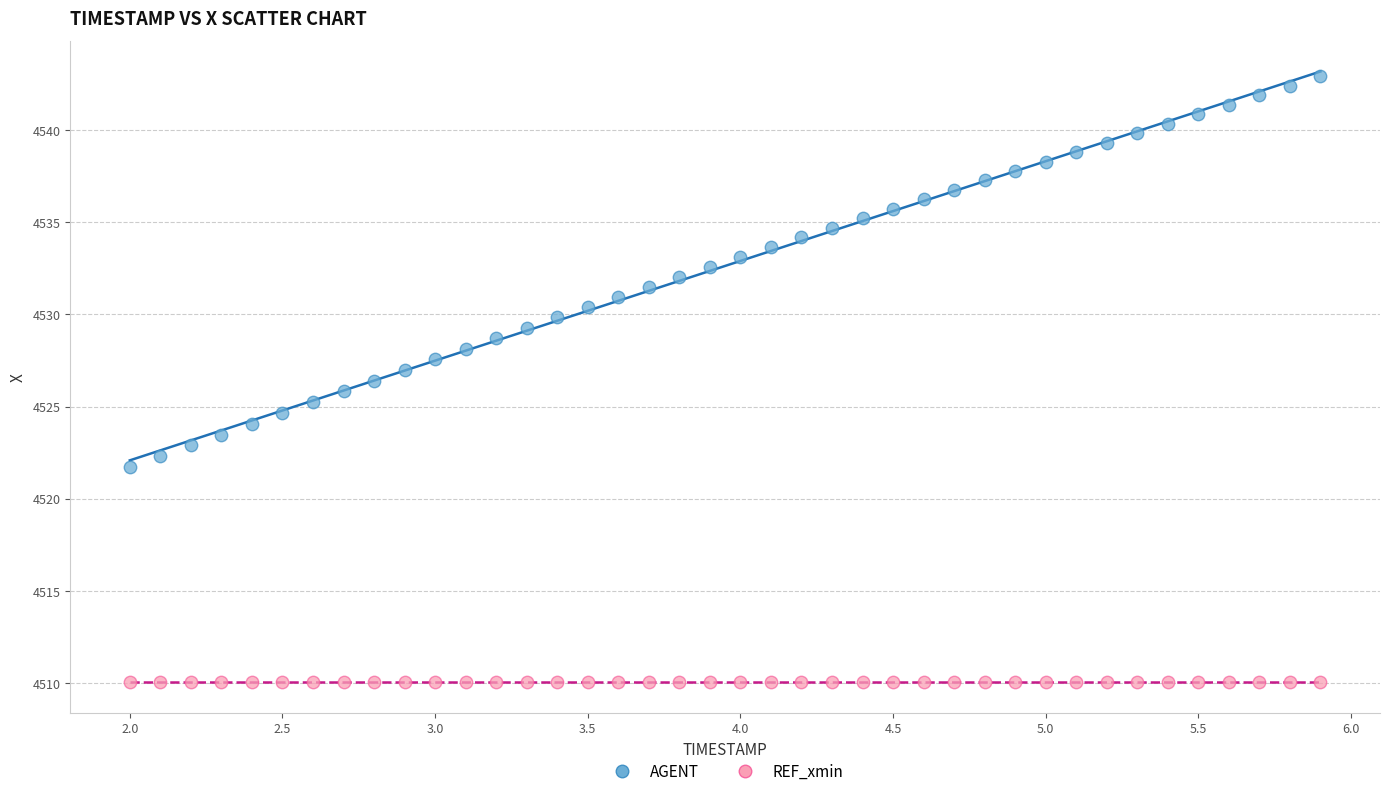

What are all the series names shown in the legend?

AGENT, REF_xmin